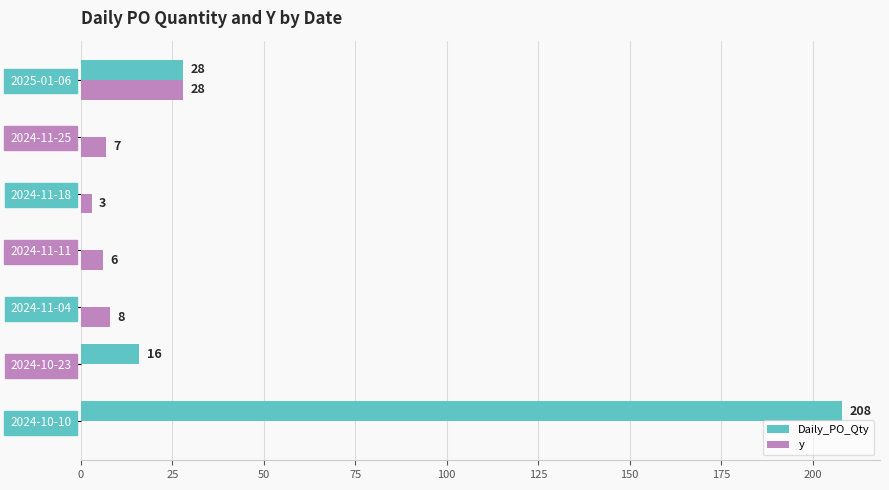

The value of y at 2025-01-06 is 43. True or false?

False